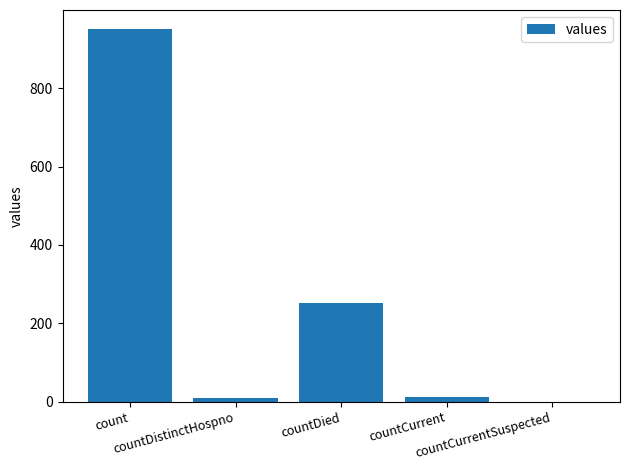

What is the greatest value displayed?

952